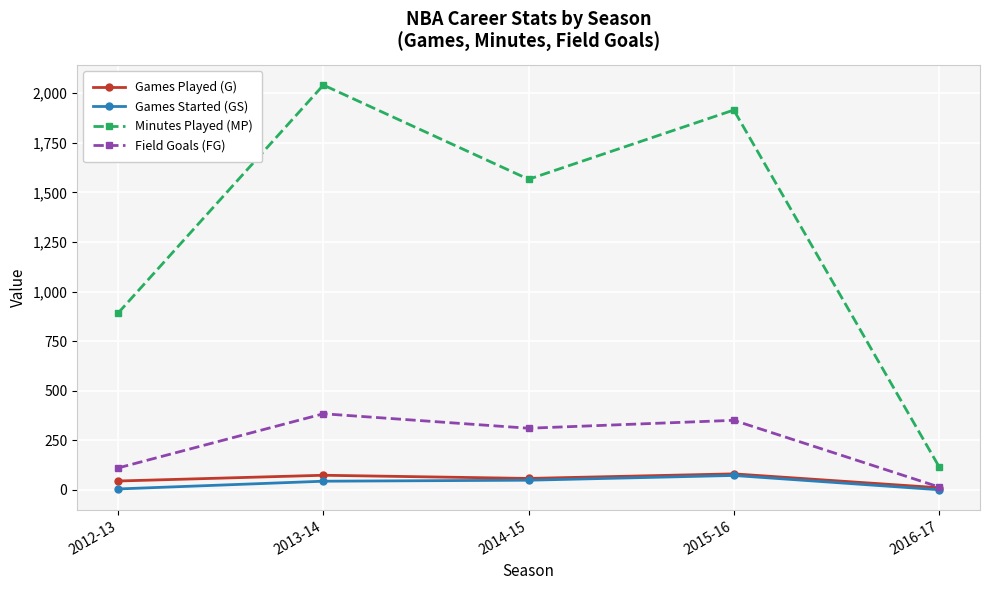

What is the label of the 4th point from the left?

2015-16